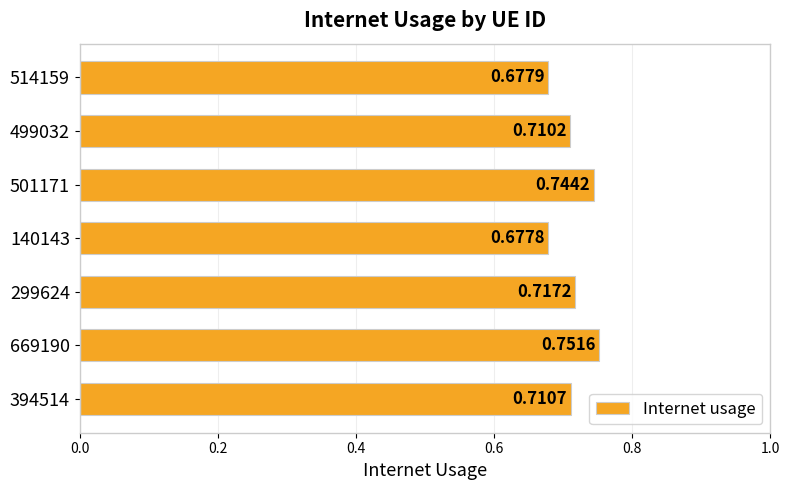

What is the sum of all values?

5.0